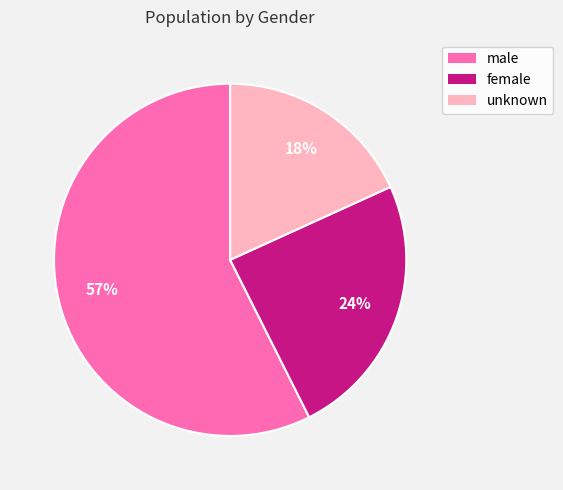

How many segments does this pie chart have?

3